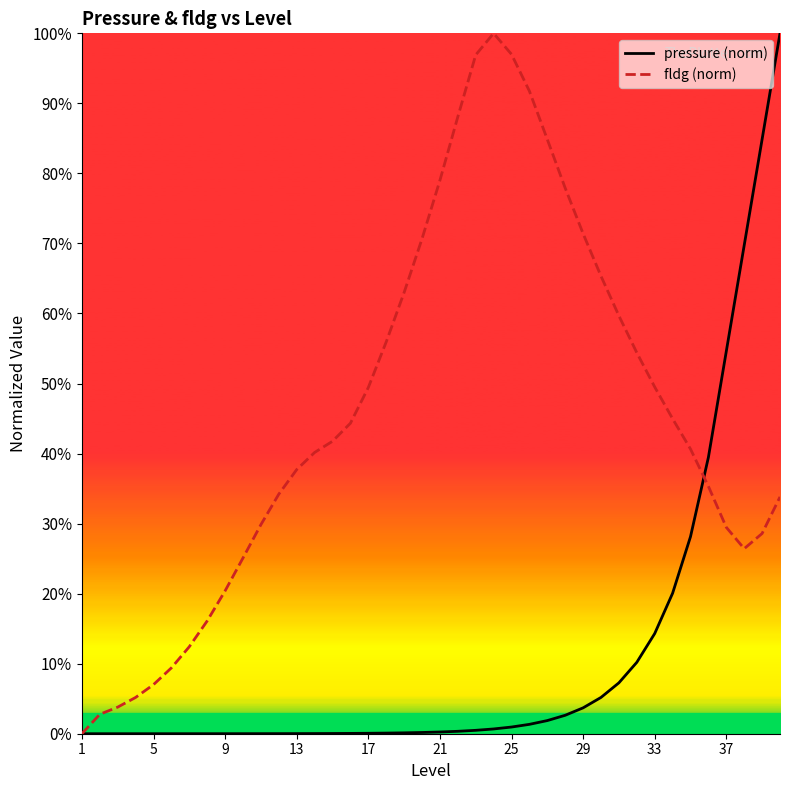

Which label corresponds to the largest value in the chart?

39